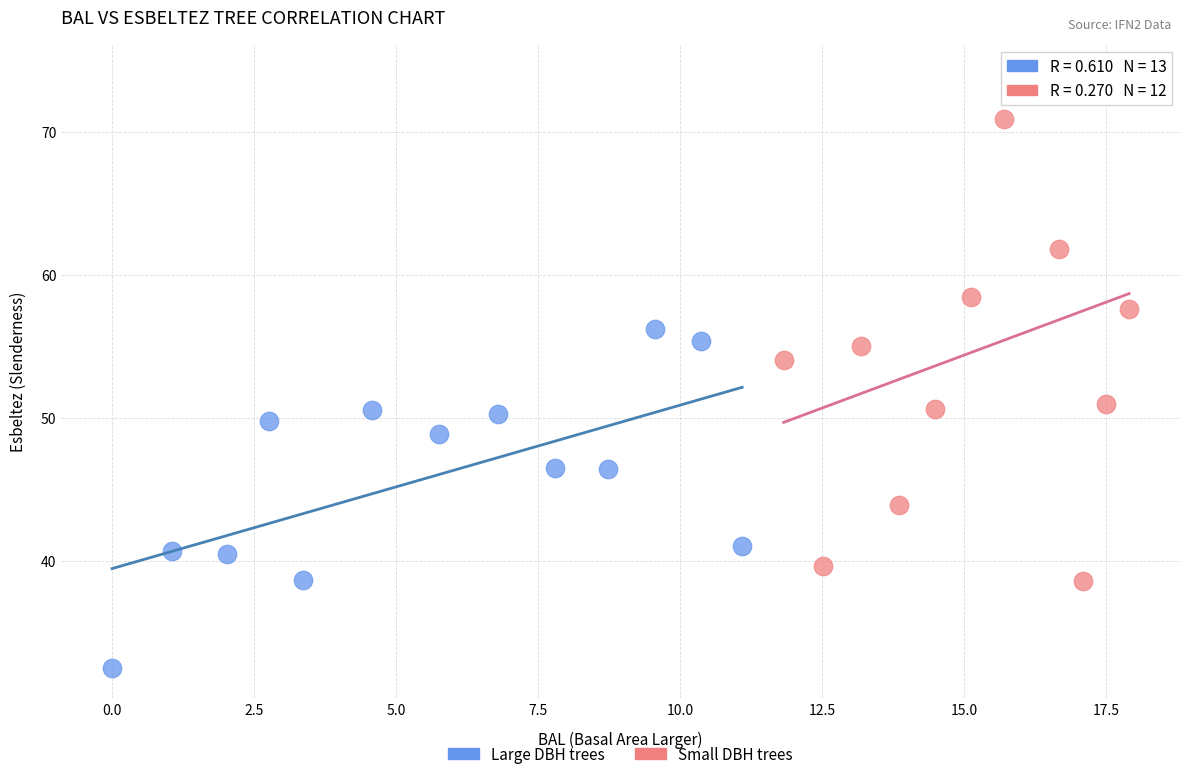

Which series contains the lowest Y value?

Large DBH trees